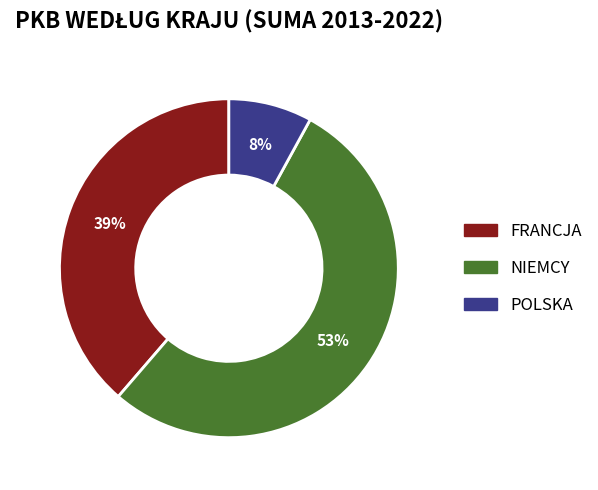

To the nearest percent, what is the average slice percentage?

33%